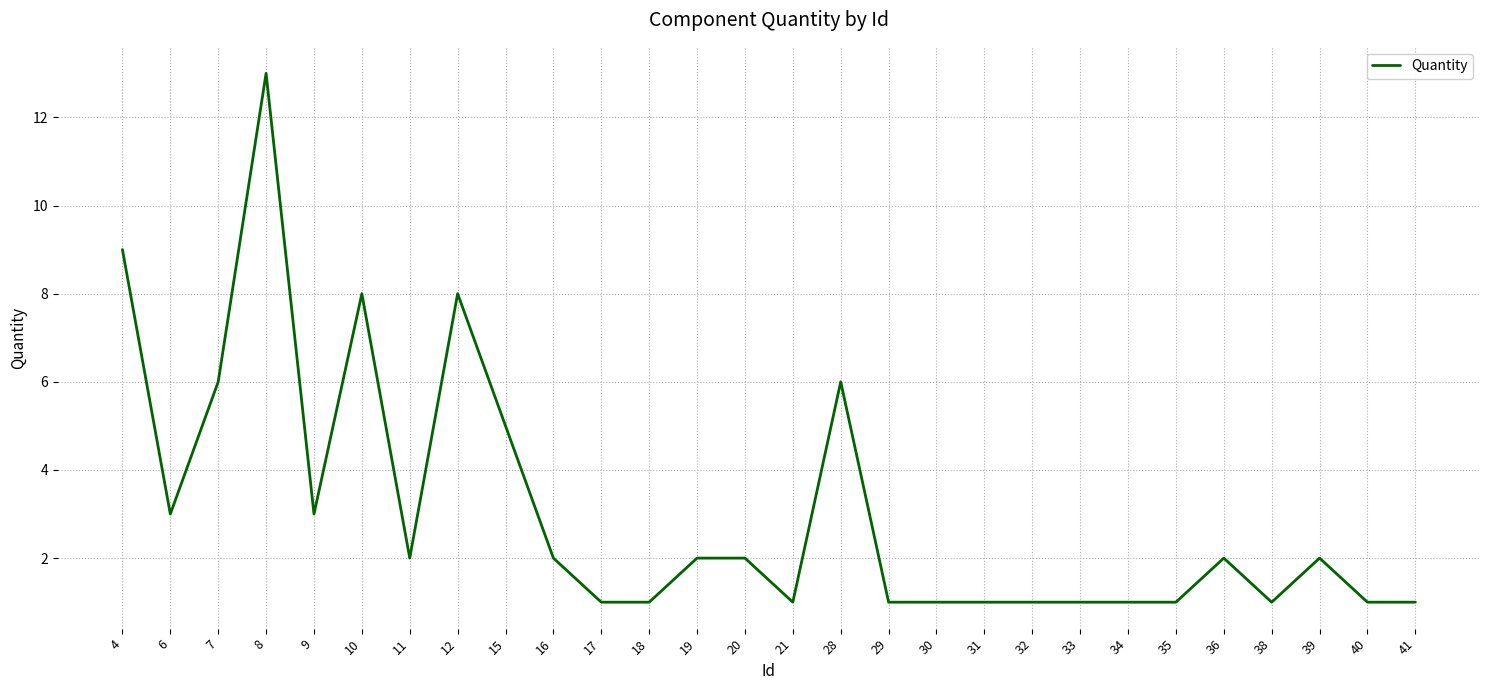

Reading left to right, what are all the values shown in this chart?

9	3	6	13	3	8	2	8	5	2	1	1	2	2	1	6	1	1	1	1	1	1	1	2	1	2	1	1